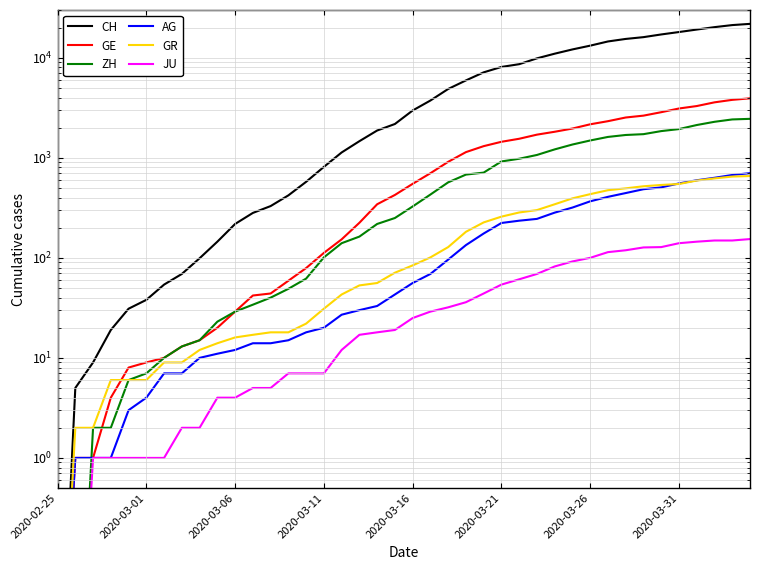

What is the difference between the highest and lowest values at 2020-03-26?

13106.0